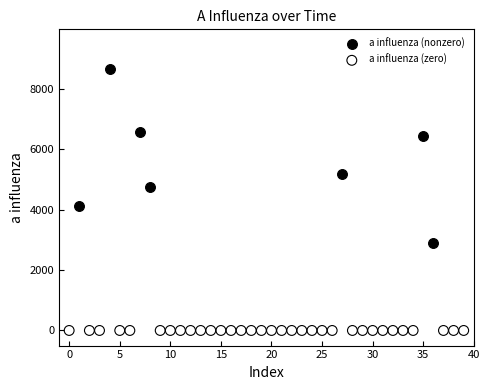

Which series reaches the minimum Y coordinate?

a influenza (zero)